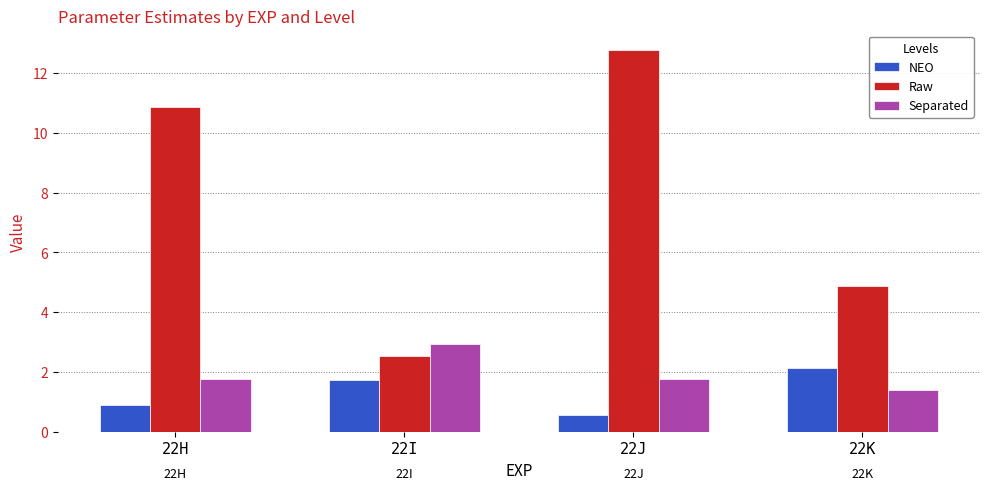

Which series has the widest spread of values?

Raw